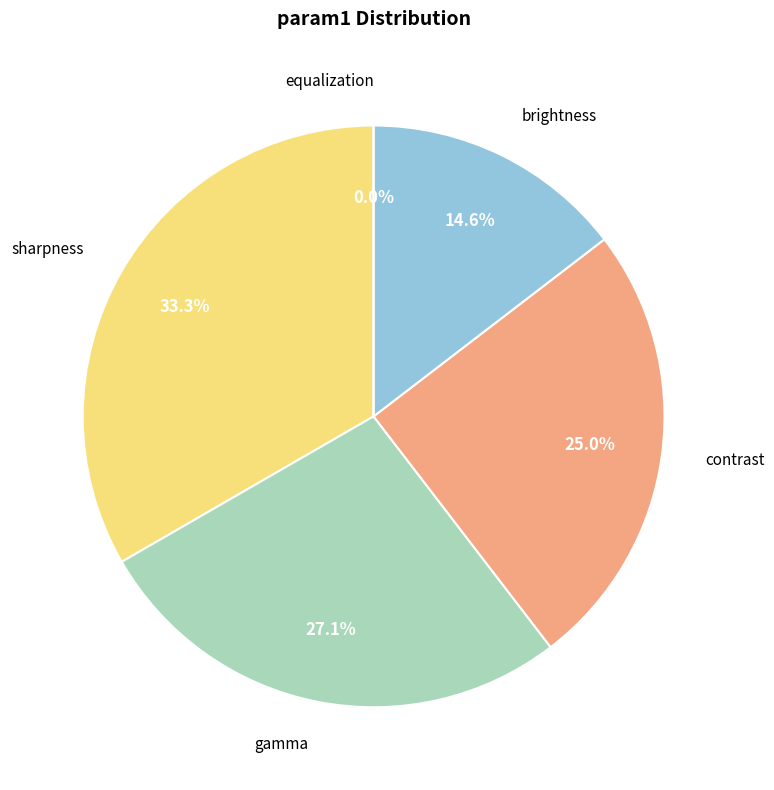

What is the largest slice in the pie chart?

sharpness